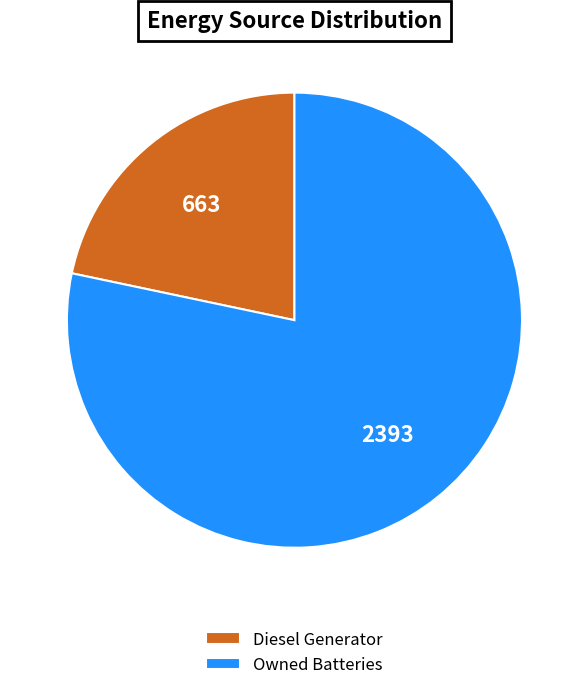

How many slices are in this pie chart?

2